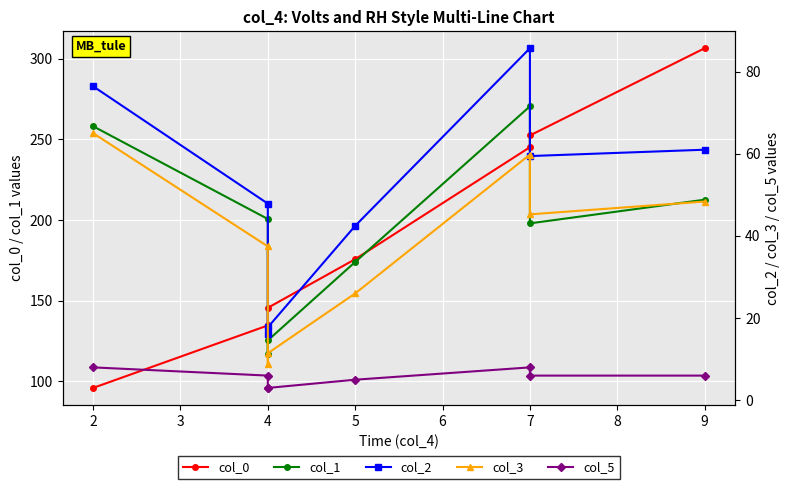

What are all the series names shown in the legend?

col_0, col_1, col_2, col_3, col_5